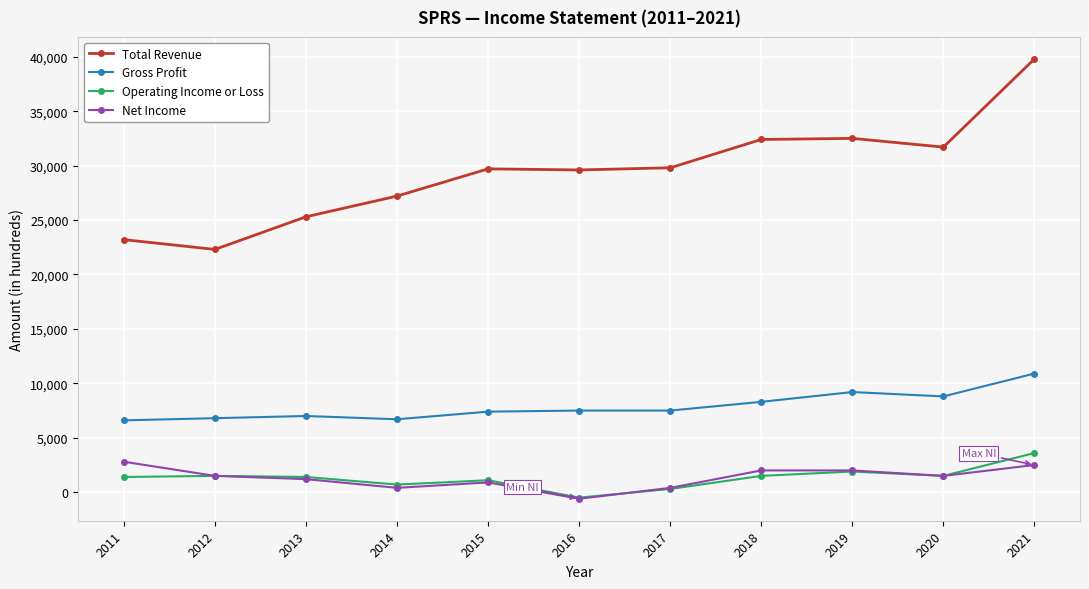

How many distinct data groups are displayed?

4